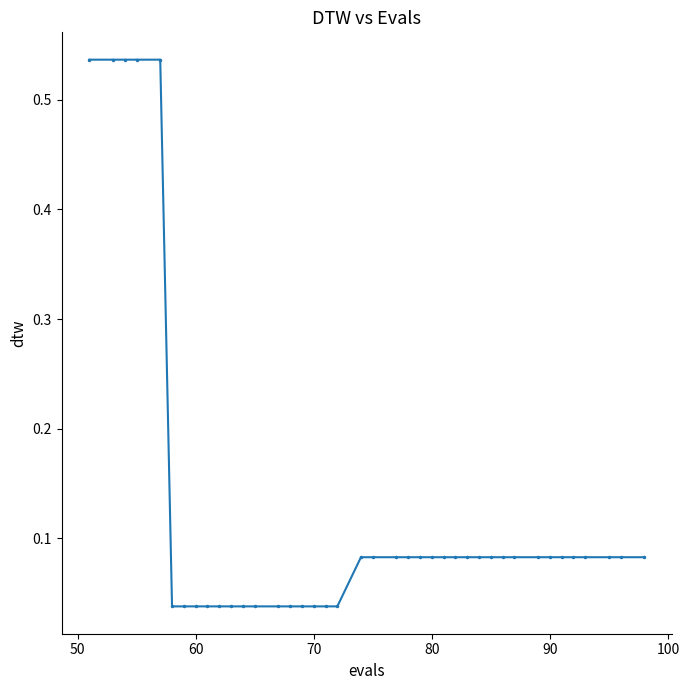

What is the sum of all values?

5.0